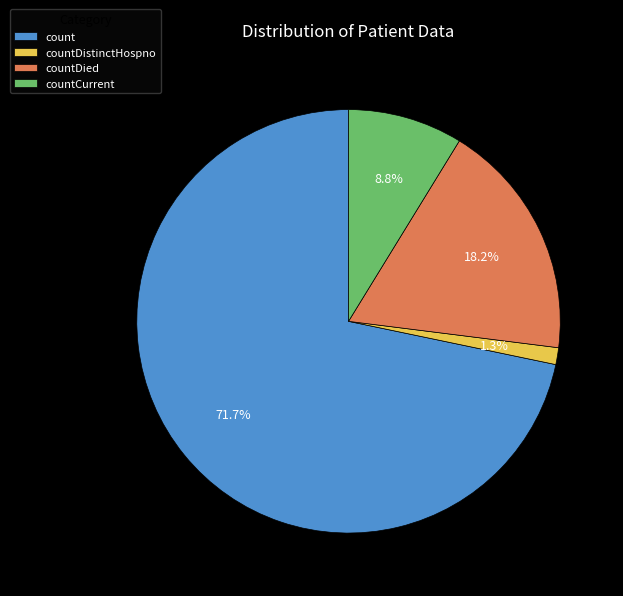

Rank the categories by value from highest to lowest.

count, countDied, countCurrent, countDistinctHospno